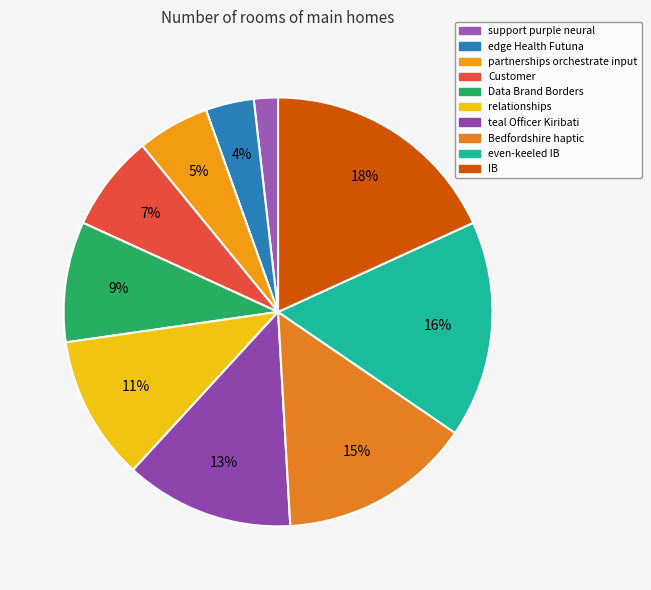

Approximately how many times larger is the value at edge Health Futuna compared to partnerships orchestrate input?

0.7